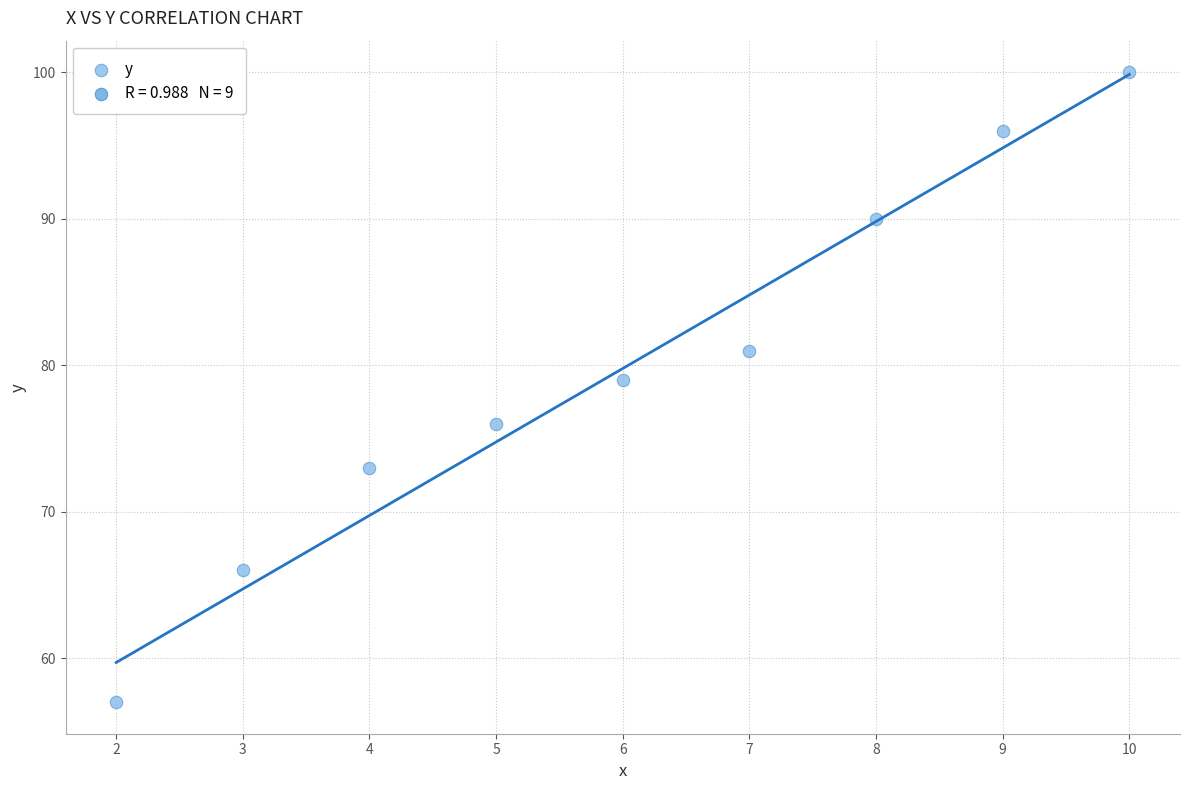

What Y value in the scatter plot is closest to 78?

79